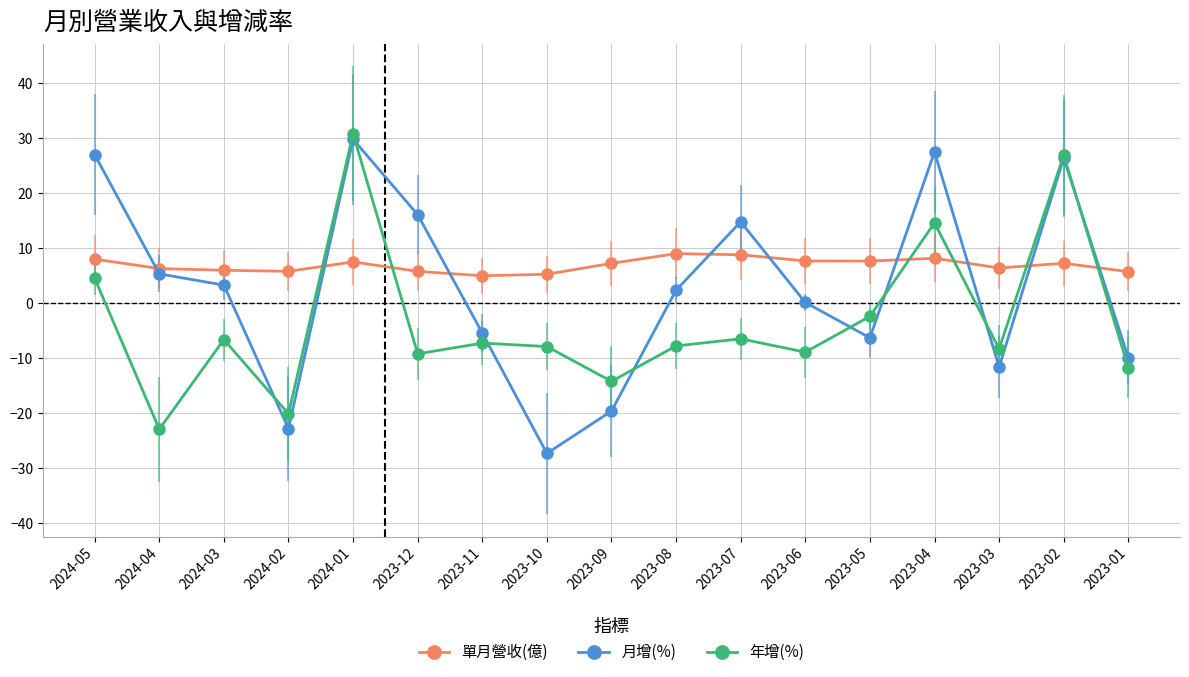

In 年增(%), how many points are lower than both neighbors (excluding endpoints)?

6